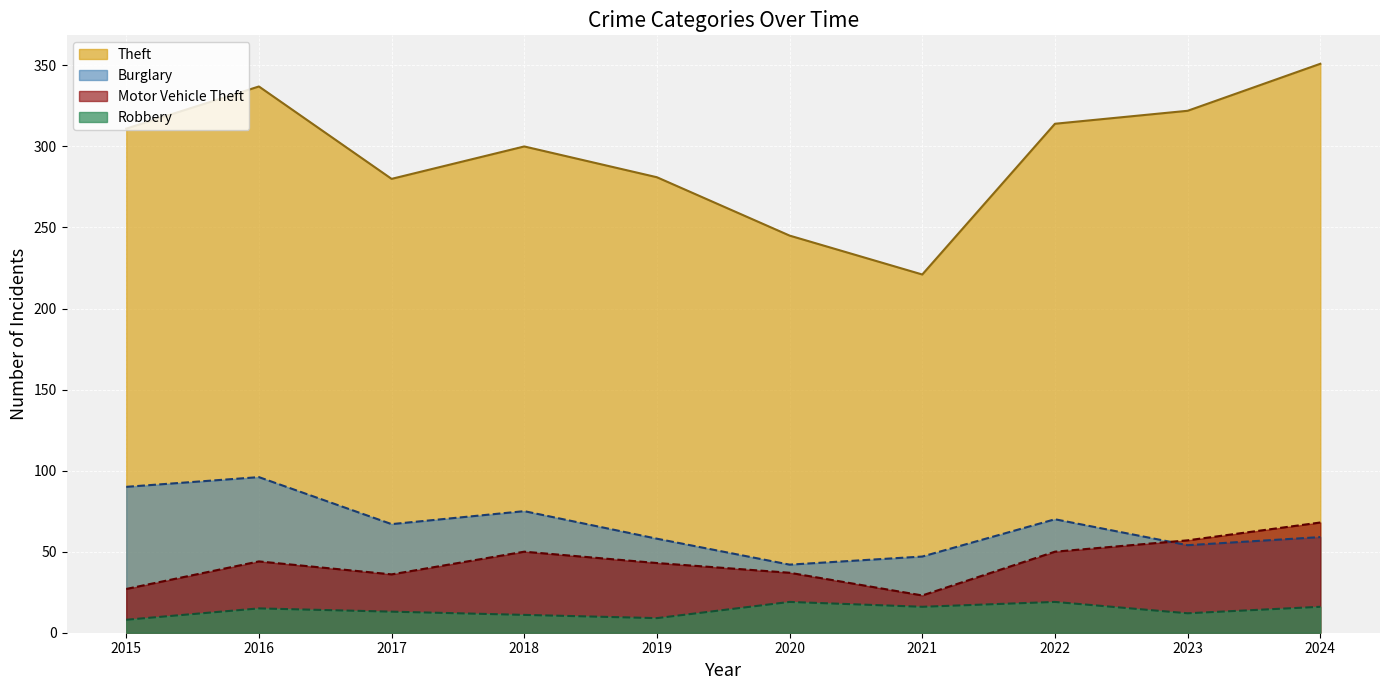

What is the minimum value shown in the chart?

8